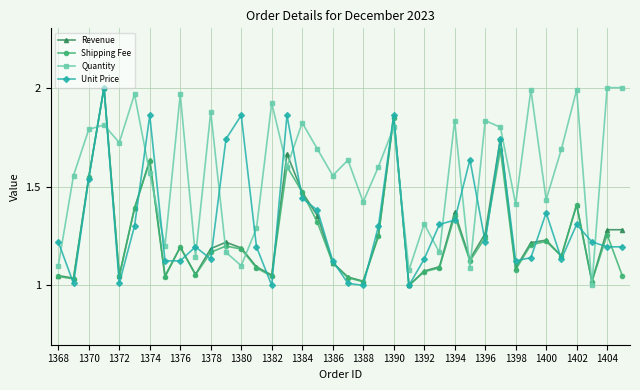

Which series ends up on top after the final intersection of Unit Price and Quantity?

Quantity